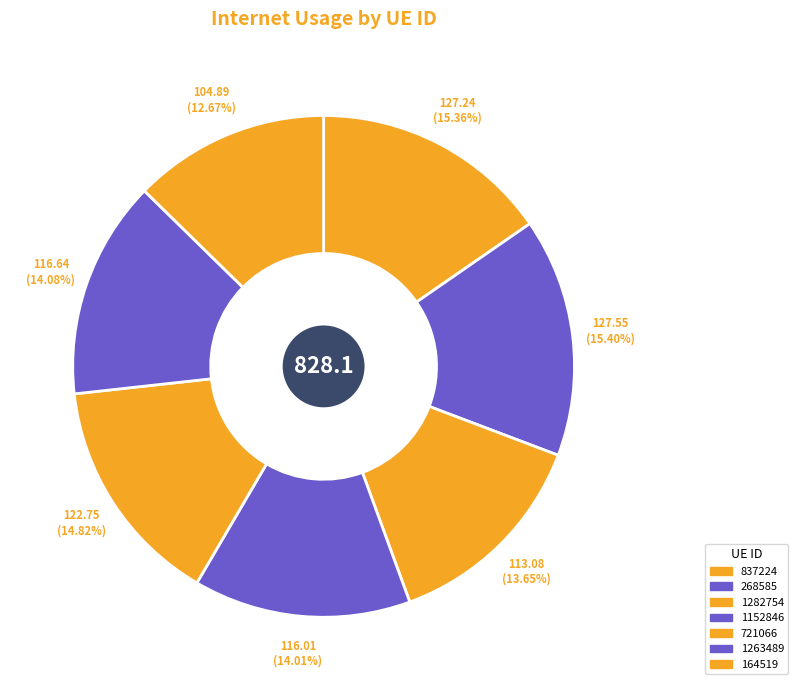

Which has a higher value, 721066 or 1282754?

721066